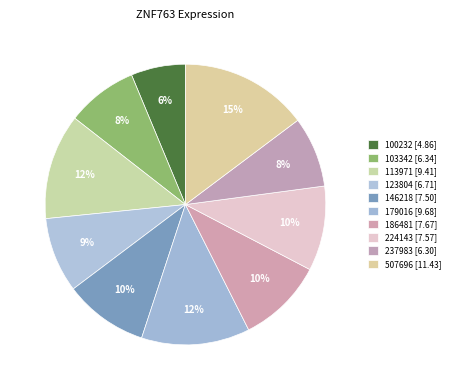

How many segments does this pie chart have?

10